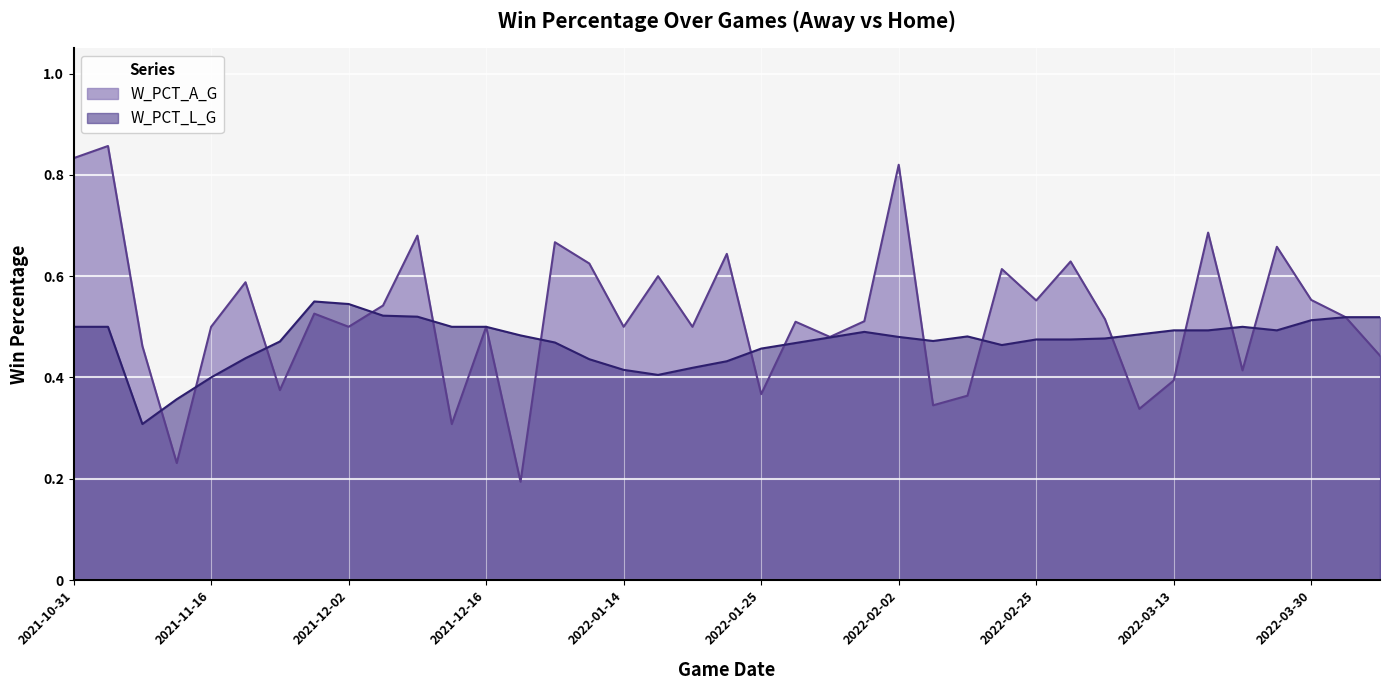

What is the lowest value of the W_PCT_A_G series?

0.2